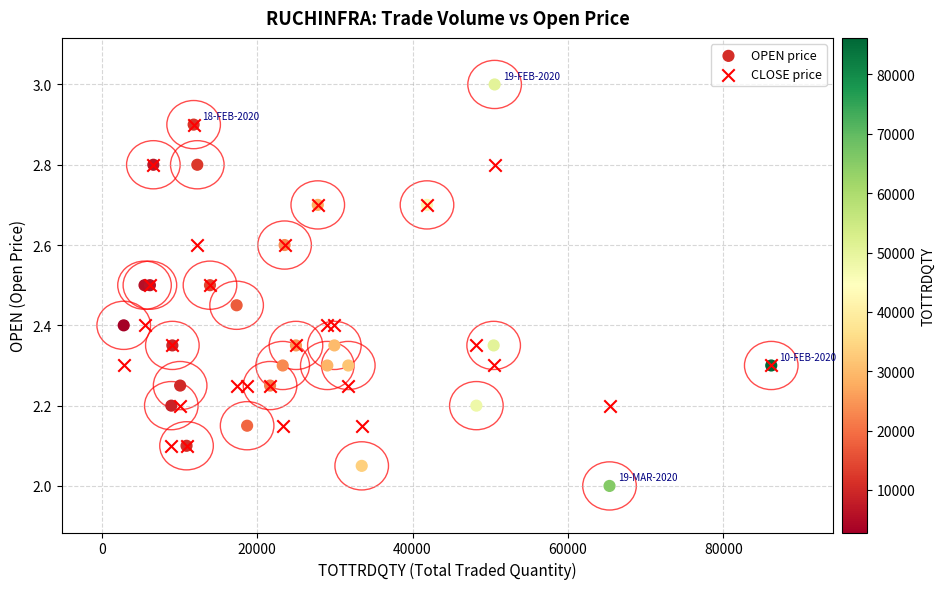

Which series has the widest spread of Y values?

OPEN price